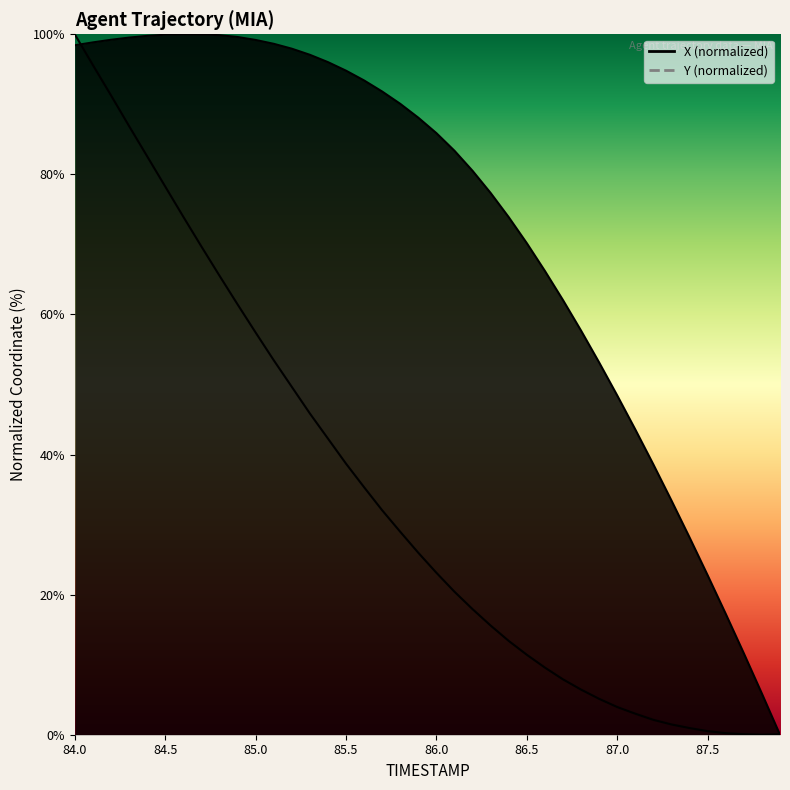

List the series in order of their peak value, highest first.

X, Y